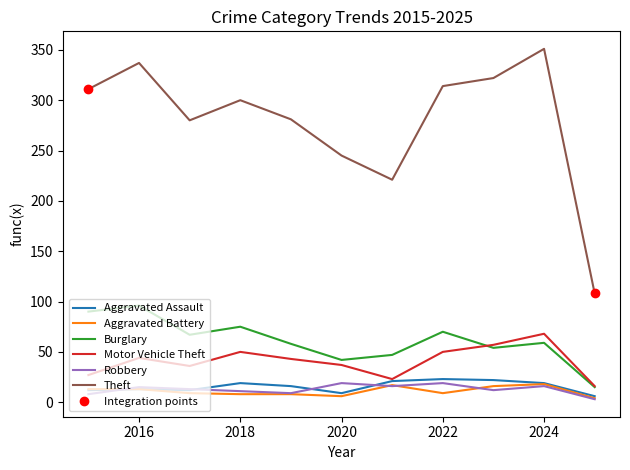

What is the sum of the Theft values at 2023 and 2018?

622